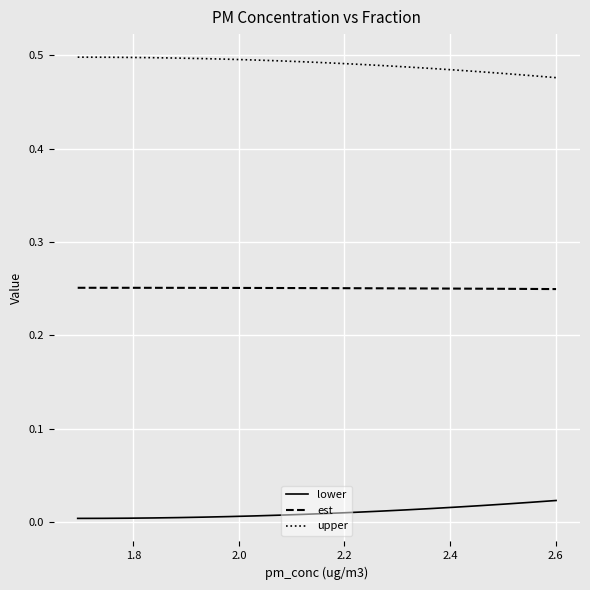

Which series has the largest total across all categories?

upper